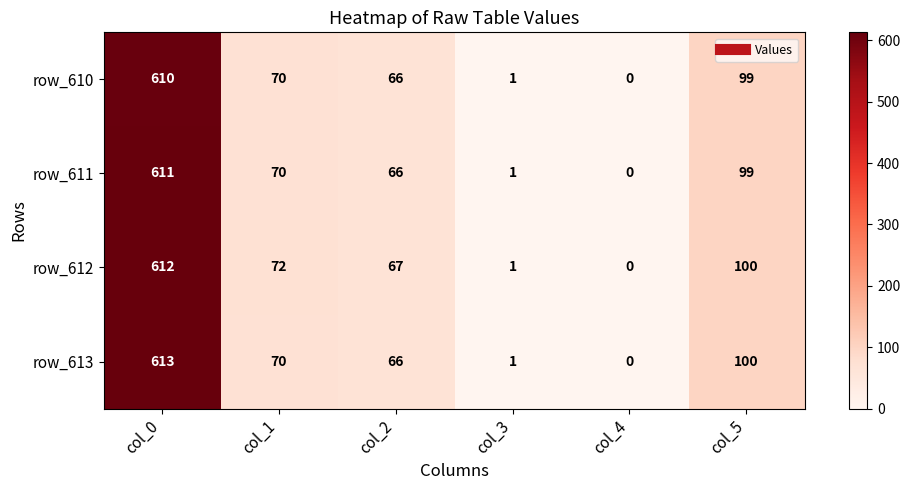

How many distinct data groups are displayed?

4